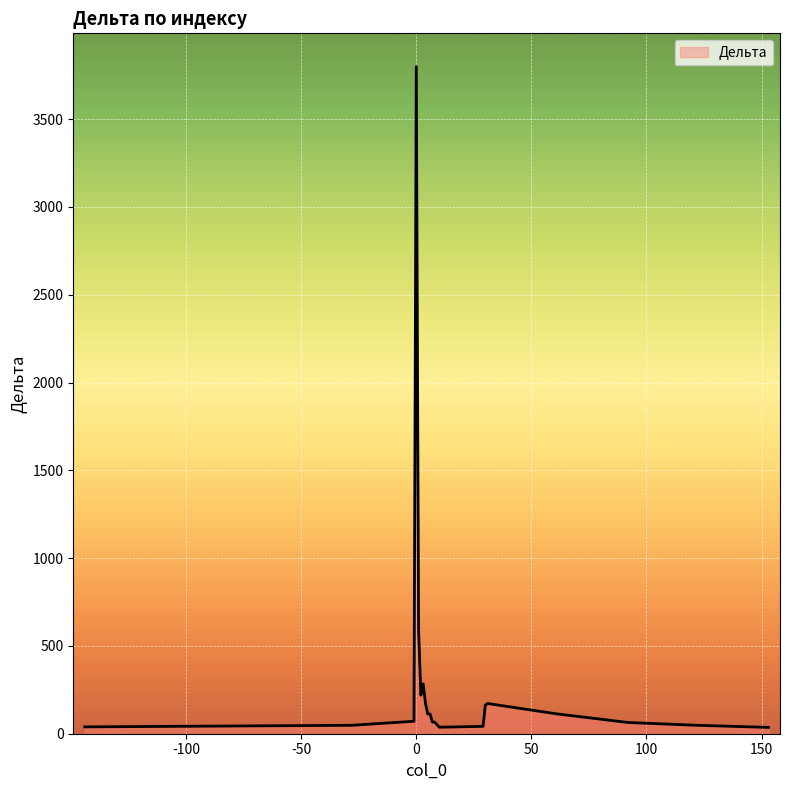

How many lines are shown in the chart?

1